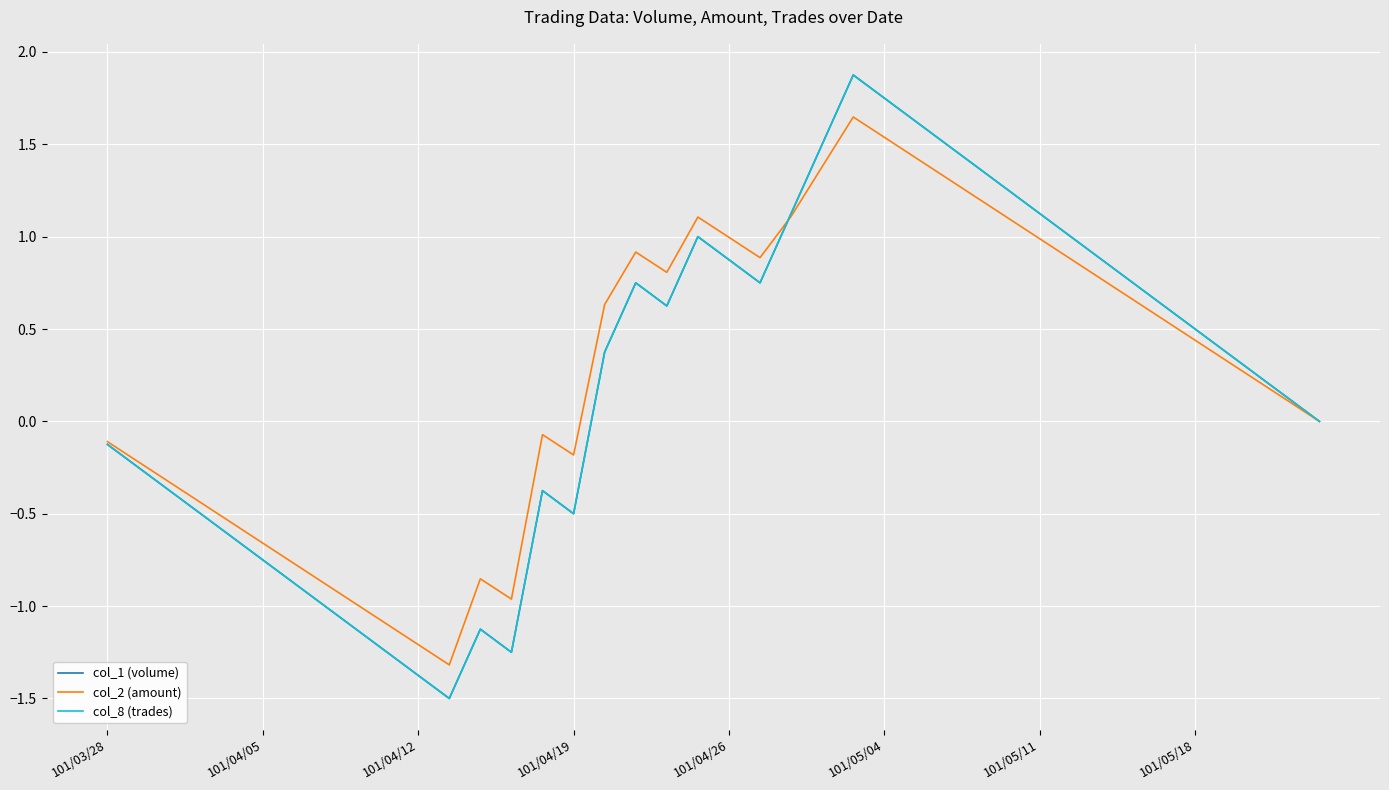

Where does the col_1 (volume) series first go above 0?

16